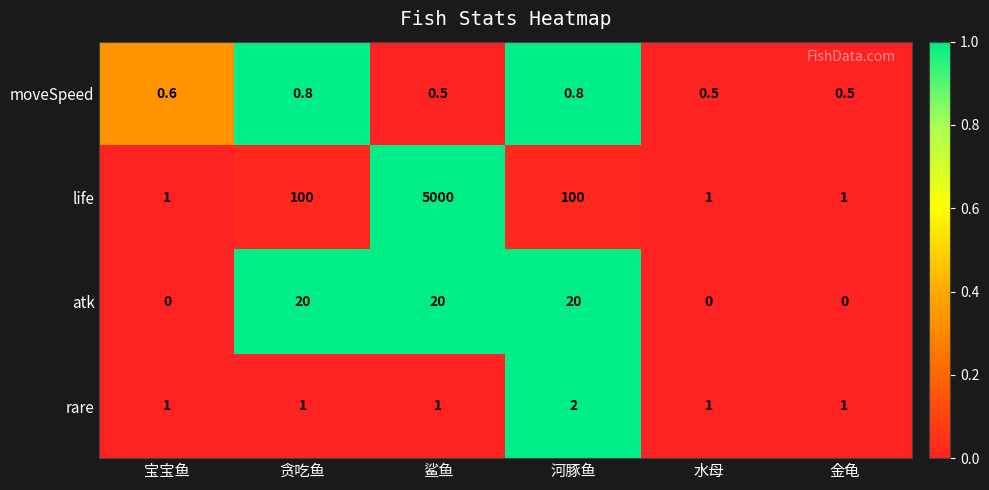

Rank the series by their maximum value, from highest to lowest.

life, atk, rare, moveSpeed